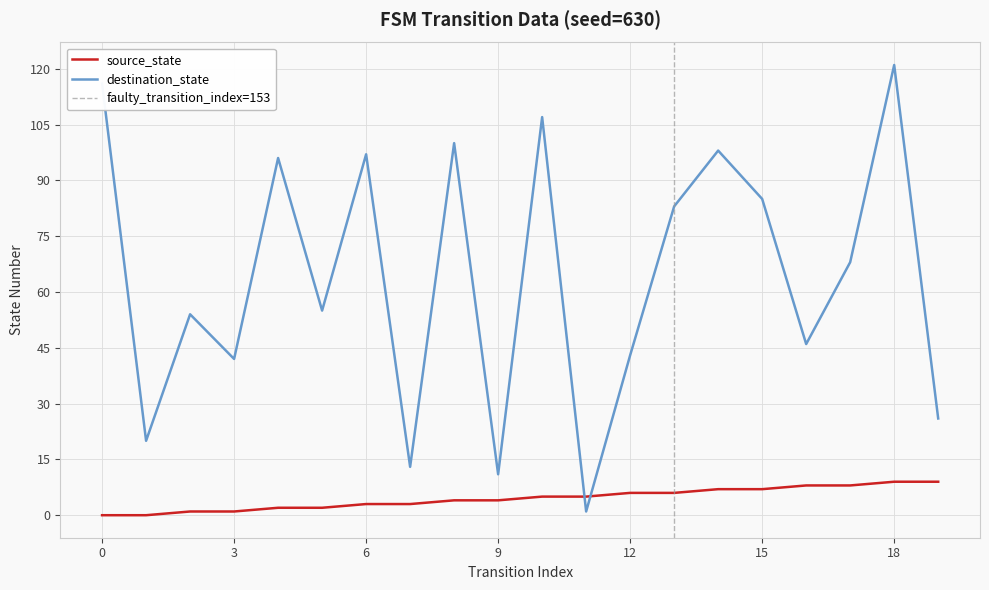

Is this an area chart (filled region under the line)?

No